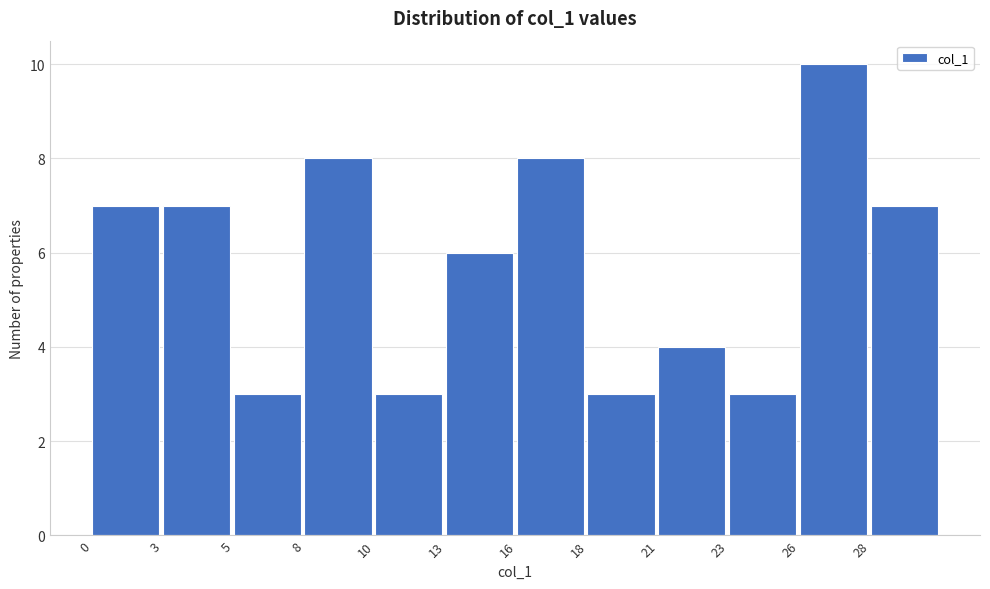

Reading left to right, extract all data points from this chart.

0=7	3=7	5=3	8=8	10=3	13=6	16=8	18=3	21=4	23=3	26=10	28=7